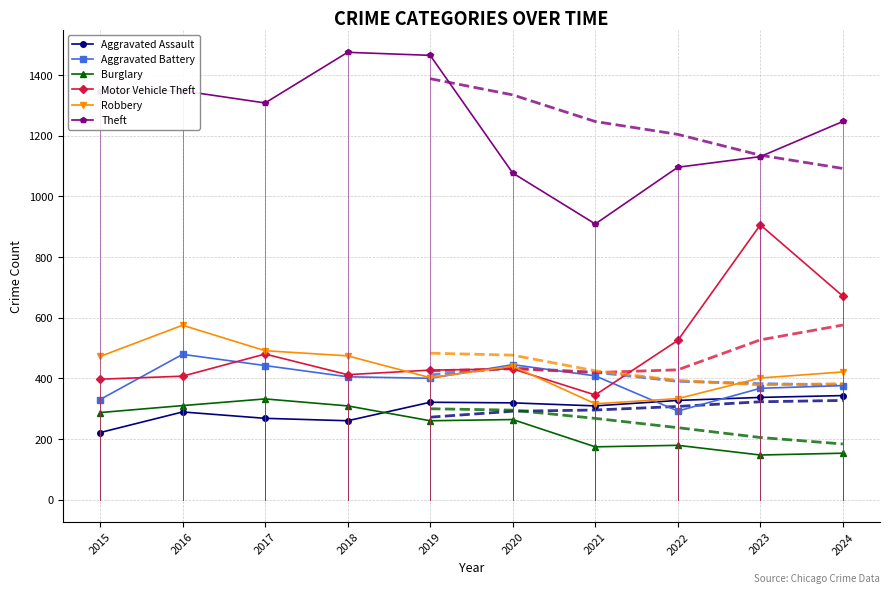

Which category has the highest value in the Burglary series?

2017